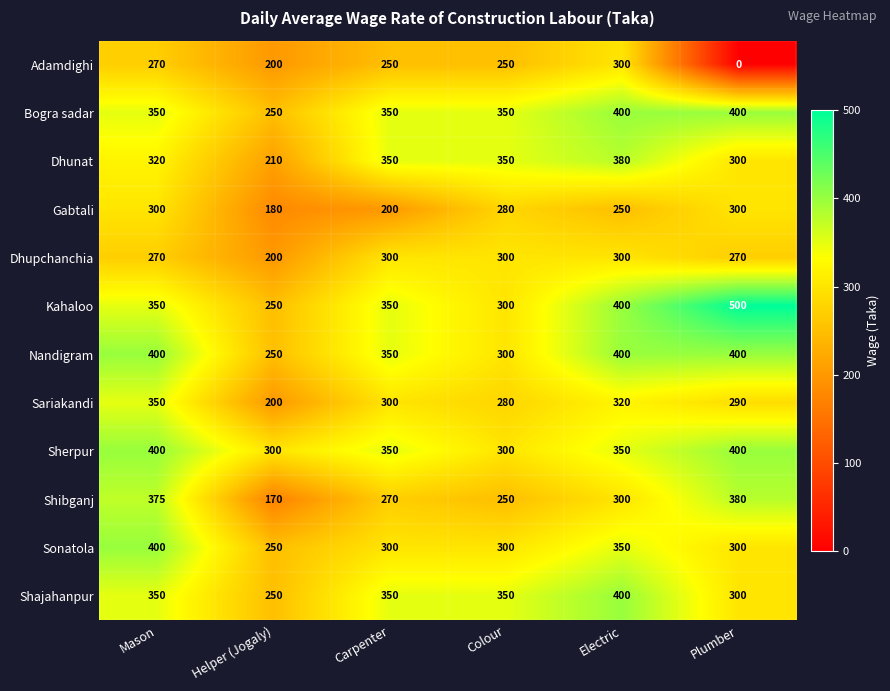

At which category is the sum across all series the highest?

Electric